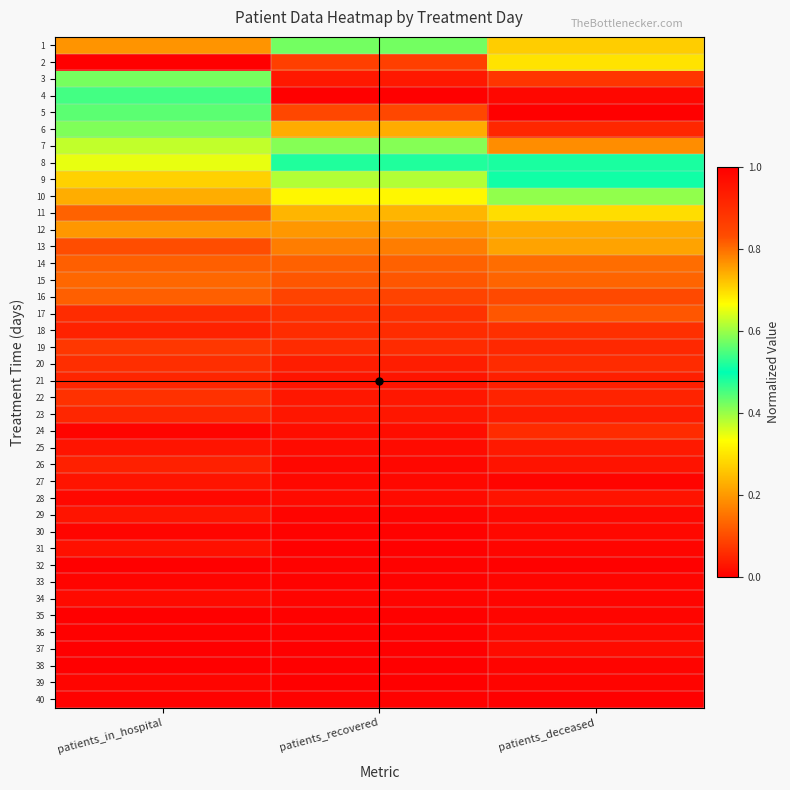

At which category is the sum across all series the highest?

patients_deceased